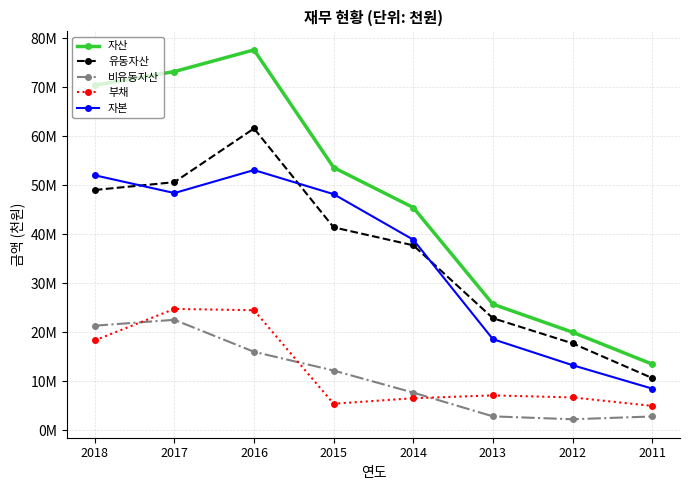

The 비유동자산 series shows 2840322 at 2011. True or false?

True